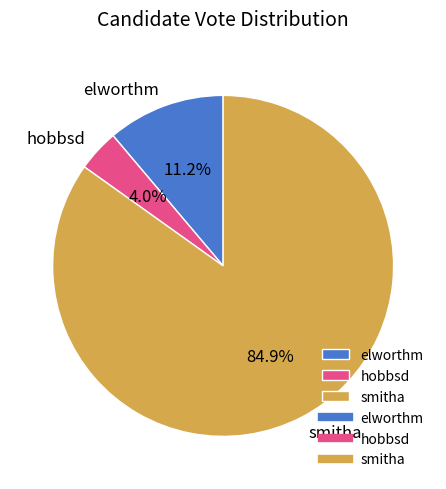

To the nearest percent, what is the average slice percentage?

33%